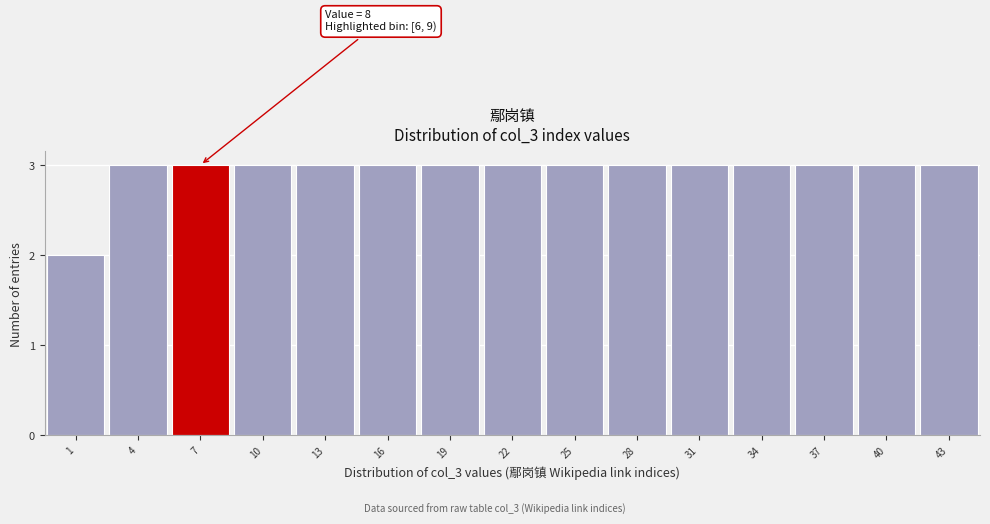

Reading left to right, what are all the values shown in this chart?

2	3	3	3	3	3	3	3	3	3	3	3	3	3	3